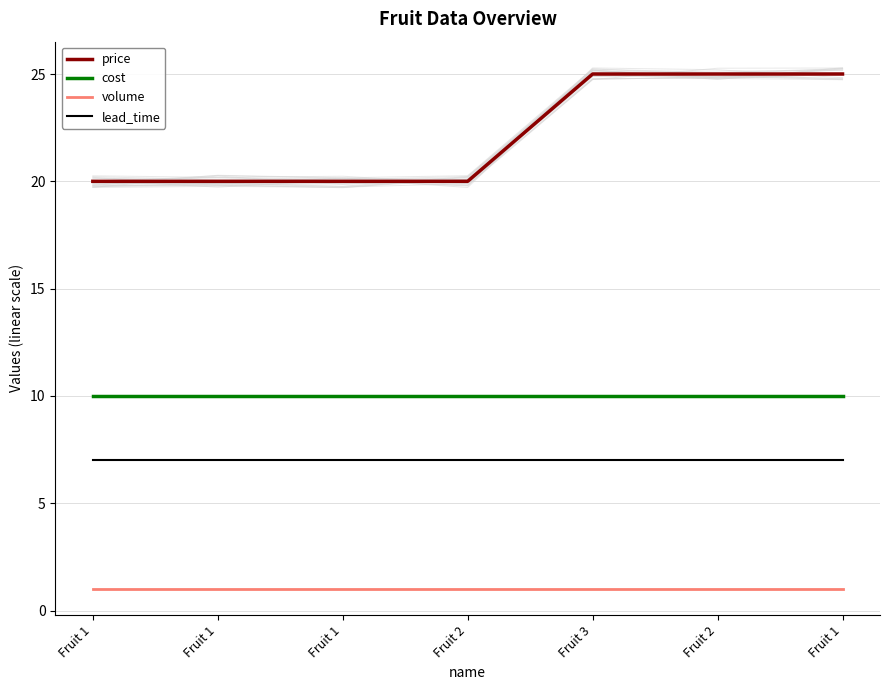

What is the sum of the price values at Fruit 2 and Fruit 3?

50